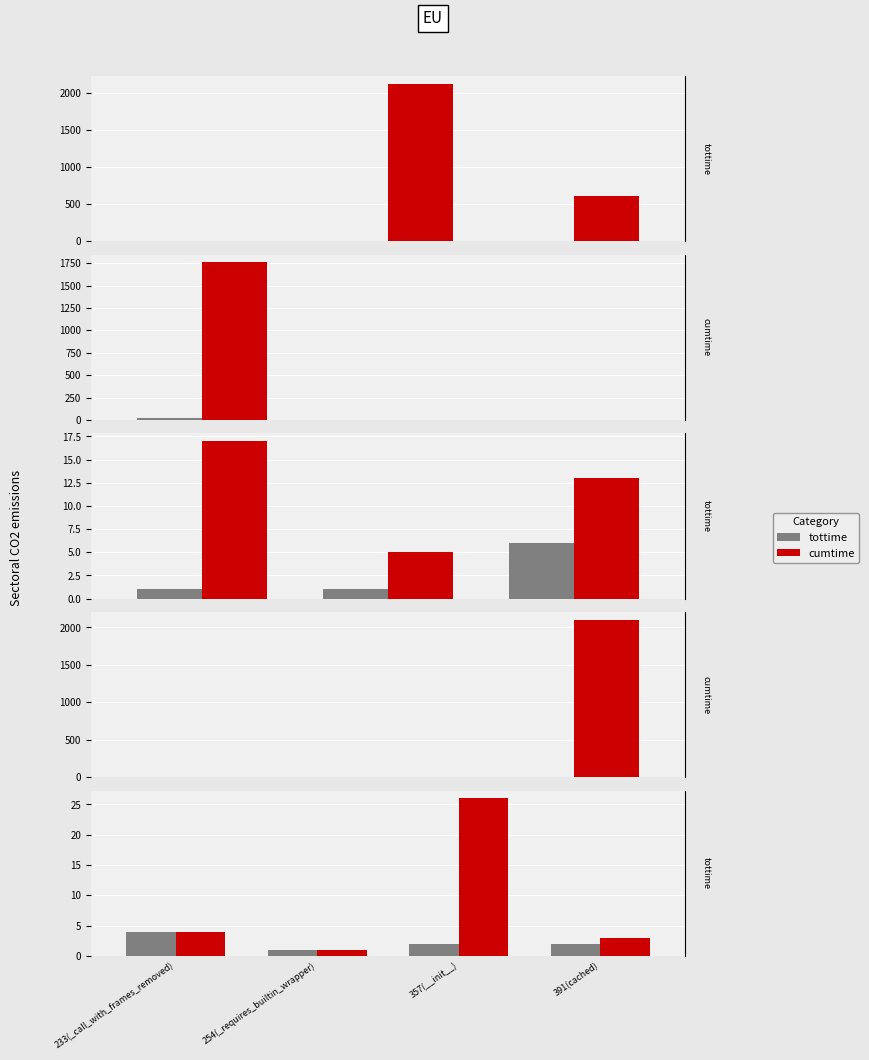

At 357(__init__), list the series in order from largest to smallest.

cumtime, tottime